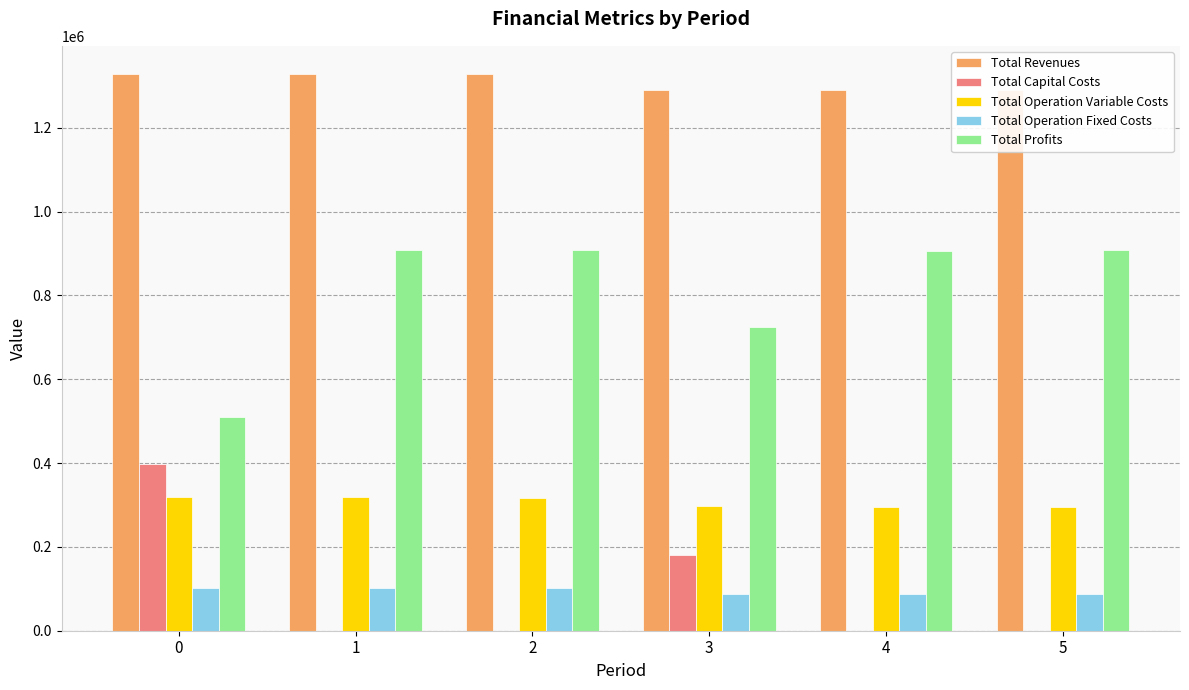

The value of Total Revenues at 2 is 515414.4. True or false?

False